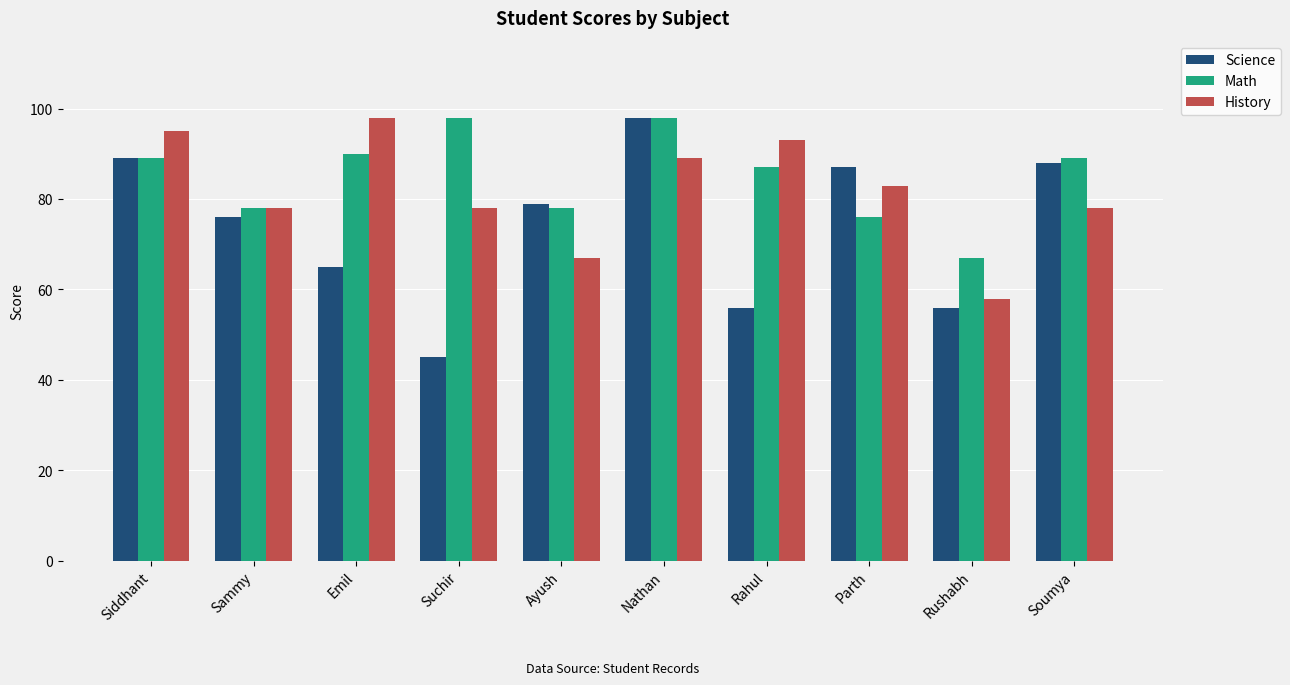

At Suchir, list the series in order from largest to smallest.

Math, History, Science